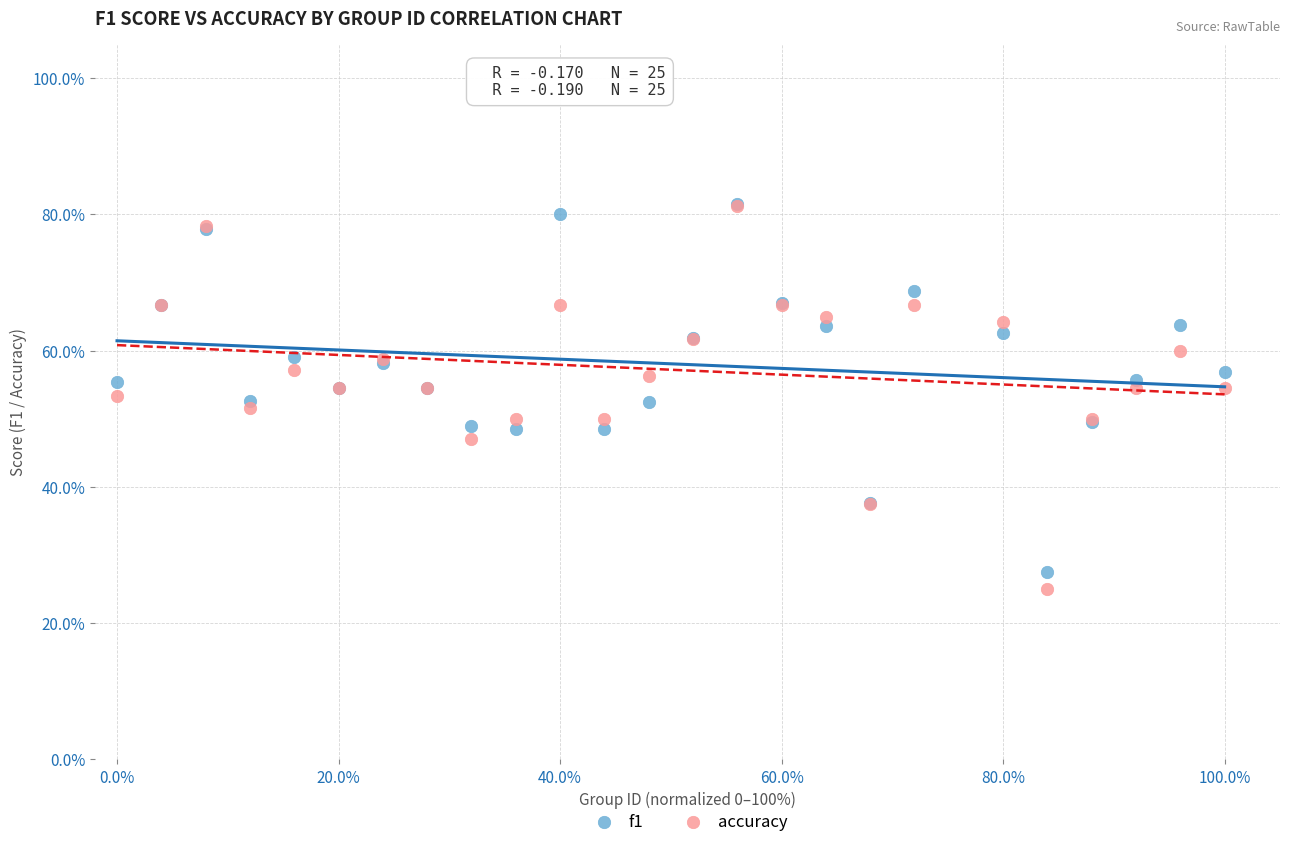

What are all the series names shown in the legend?

f1, accuracy